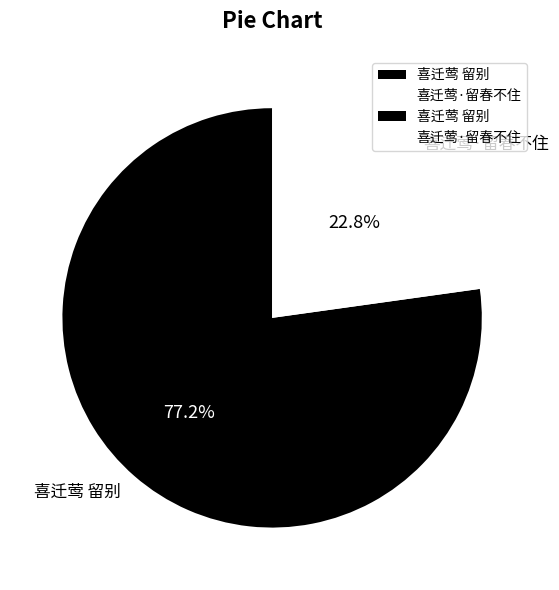

To the nearest percent, what portion does 喜迁莺·留春不住 represent?

23%